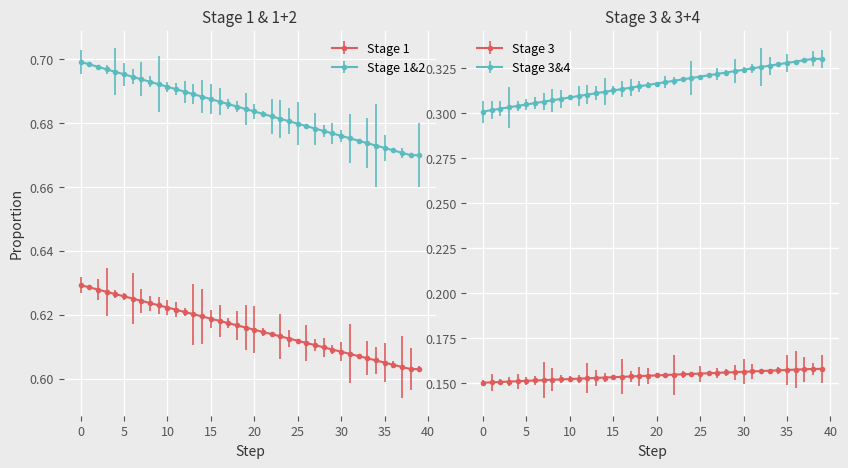

True or false: Stage 2 has a value of 1.1 at 26.

False